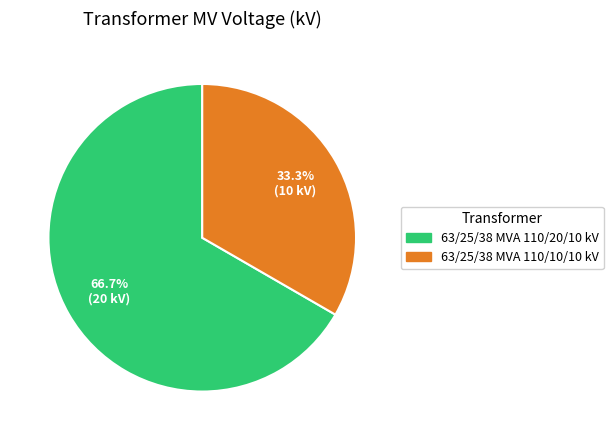

To the nearest percent, what percentage of the pie is 63/25/38 MVA 110/20/10 kV?

67%